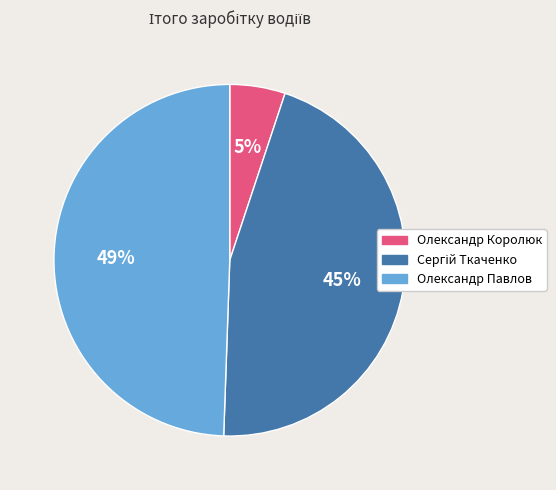

Is the sum of Олександр Павлов and Олександр Королюк greater than half?

Yes